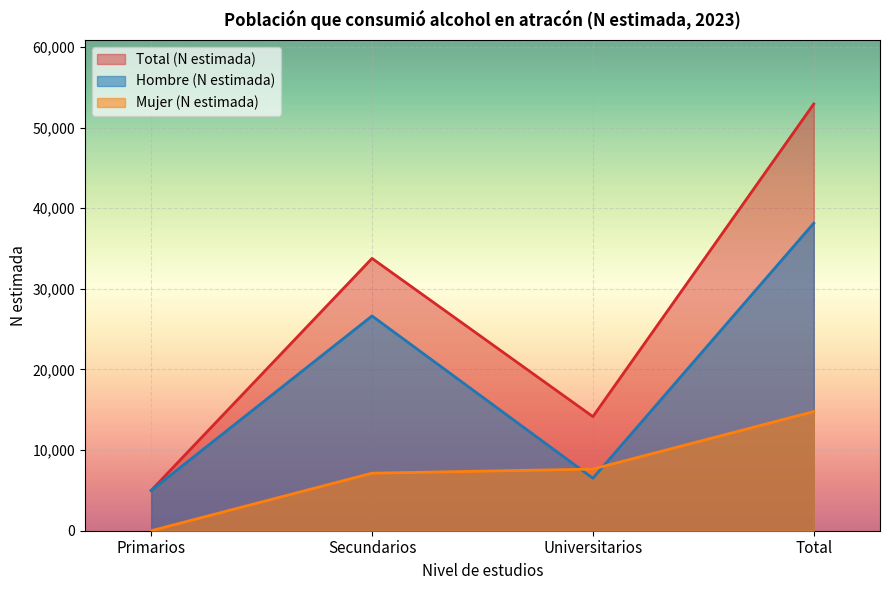

How many lines are shown in the chart?

3